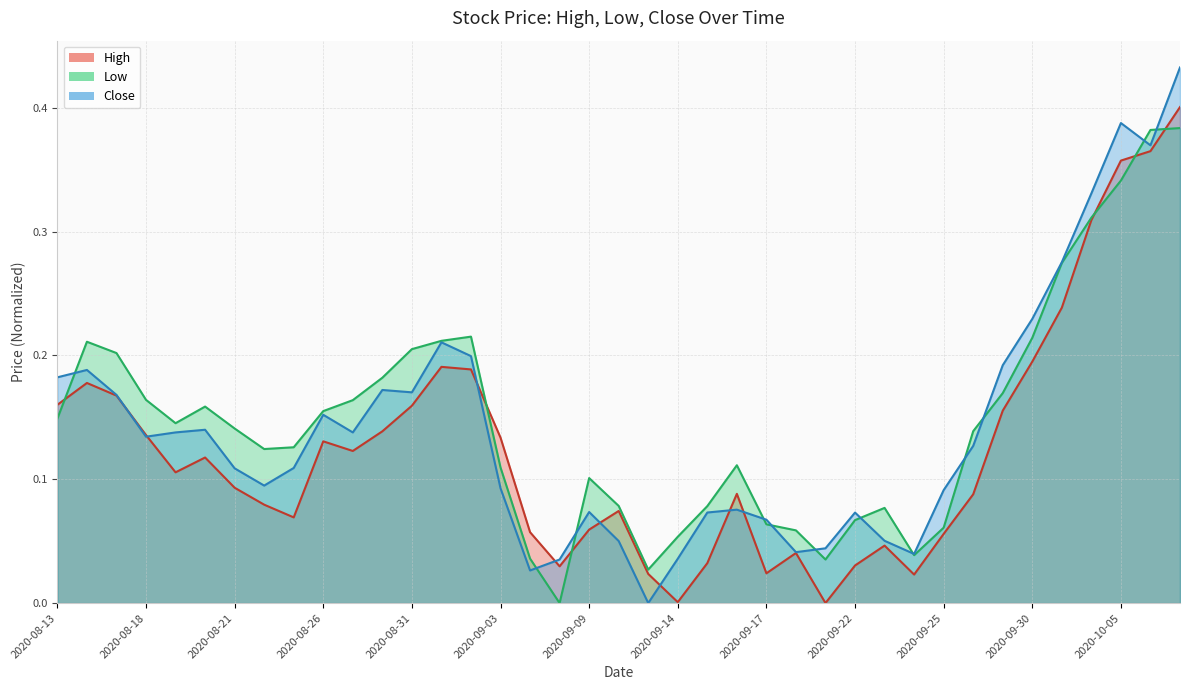

Reading left to right, transcribe all the data shown in this chart.

High: 2020-08-13=0.2	2020-08-14=0.2	2020-08-17=0.2	2020-08-18=0.1	2020-08-19=0.1	2020-08-20=0.1	2020-08-21=0.1	2020-08-24=0.1	2020-08-25=0.1	2020-08-26=0.1	2020-08-27=0.1	2020-08-28=0.1	2020-08-31=0.2	2020-09-01=0.2	2020-09-02=0.2	2020-09-03=0.1	2020-09-04=0.1	2020-09-08=0.0	2020-09-09=0.1	2020-09-10=0.1	2020-09-11=0.0	2020-09-14=0.0	2020-09-15=0.0	2020-09-16=0.1	2020-09-17=0.0	2020-09-18=0.0	2020-09-21=0.0	2020-09-22=0.0	2020-09-23=0.0	2020-09-24=0.0	2020-09-25=0.1	2020-09-28=0.1	2020-09-29=0.2	2020-09-30=0.2	2020-10-01=0.2	2020-10-02=0.3	2020-10-05=0.4	2020-10-06=0.4	2020-10-07=0.4
Low: 2020-08-13=0.1	2020-08-14=0.2	2020-08-17=0.2	2020-08-18=0.2	2020-08-19=0.1	2020-08-20=0.2	2020-08-21=0.1	2020-08-24=0.1	2020-08-25=0.1	2020-08-26=0.2	2020-08-27=0.2	2020-08-28=0.2	2020-08-31=0.2	2020-09-01=0.2	2020-09-02=0.2	2020-09-03=0.1	2020-09-04=0.0	2020-09-08=0.0	2020-09-09=0.1	2020-09-10=0.1	2020-09-11=0.0	2020-09-14=0.1	2020-09-15=0.1	2020-09-16=0.1	2020-09-17=0.1	2020-09-18=0.1	2020-09-21=0.0	2020-09-22=0.1	2020-09-23=0.1	2020-09-24=0.0	2020-09-25=0.1	2020-09-28=0.1	2020-09-29=0.2	2020-09-30=0.2	2020-10-01=0.3	2020-10-02=0.3	2020-10-05=0.3	2020-10-06=0.4	2020-10-07=0.4
Close: 2020-08-13=0.2	2020-08-14=0.2	2020-08-17=0.2	2020-08-18=0.1	2020-08-19=0.1	2020-08-20=0.1	2020-08-21=0.1	2020-08-24=0.1	2020-08-25=0.1	2020-08-26=0.2	2020-08-27=0.1	2020-08-28=0.2	2020-08-31=0.2	2020-09-01=0.2	2020-09-02=0.2	2020-09-03=0.1	2020-09-04=0.0	2020-09-08=0.0	2020-09-09=0.1	2020-09-10=0.1	2020-09-11=0.0	2020-09-14=0.0	2020-09-15=0.1	2020-09-16=0.1	2020-09-17=0.1	2020-09-18=0.0	2020-09-21=0.0	2020-09-22=0.1	2020-09-23=0.1	2020-09-24=0.0	2020-09-25=0.1	2020-09-28=0.1	2020-09-29=0.2	2020-09-30=0.2	2020-10-01=0.3	2020-10-02=0.3	2020-10-05=0.4	2020-10-06=0.4	2020-10-07=0.4